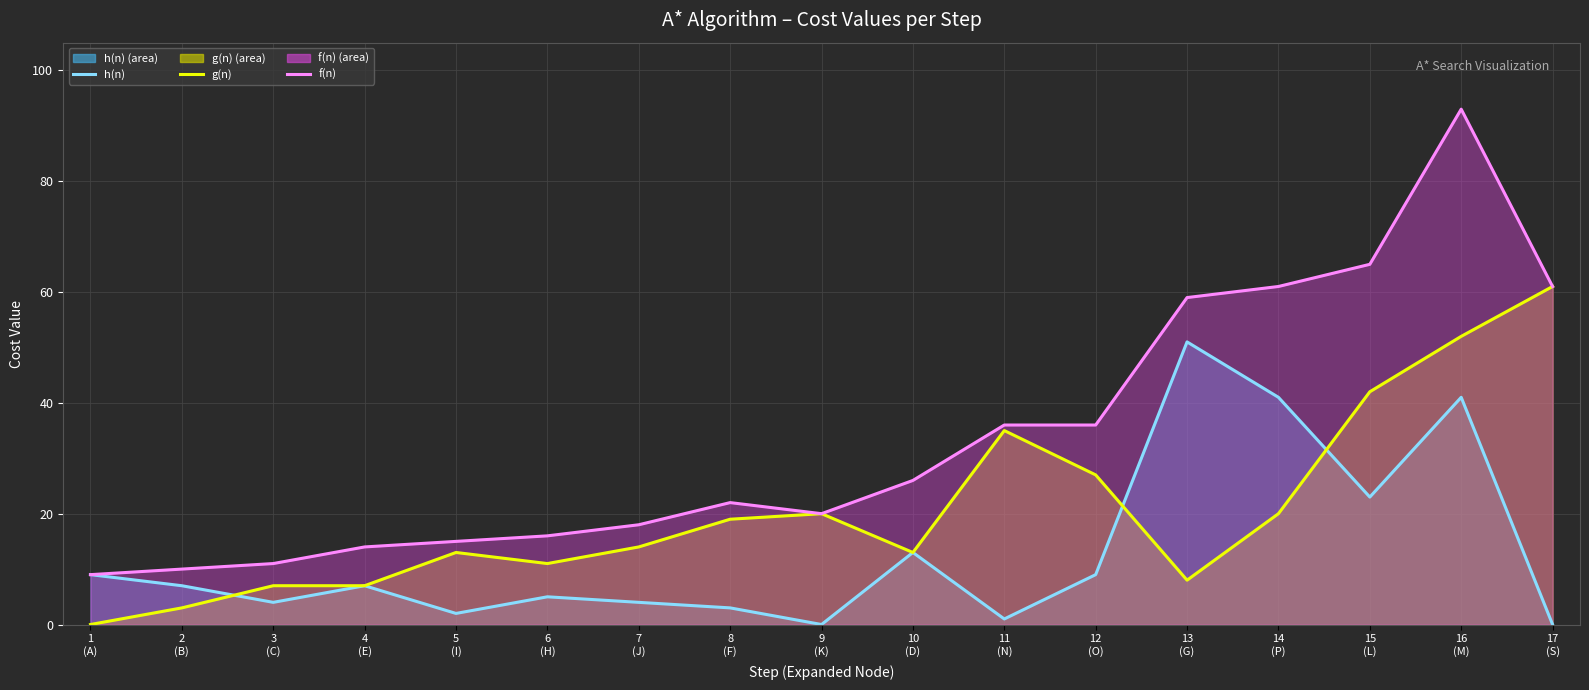

The g(n) series shows 3 at 2
(B). True or false?

True